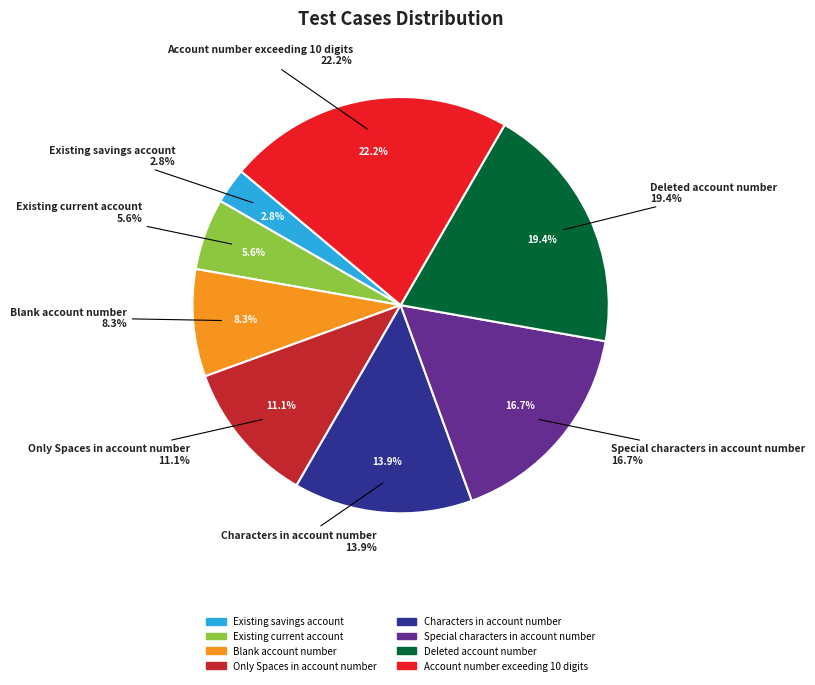

Is it true that Account number exceeding 10 digits is 10% of the pie?

False